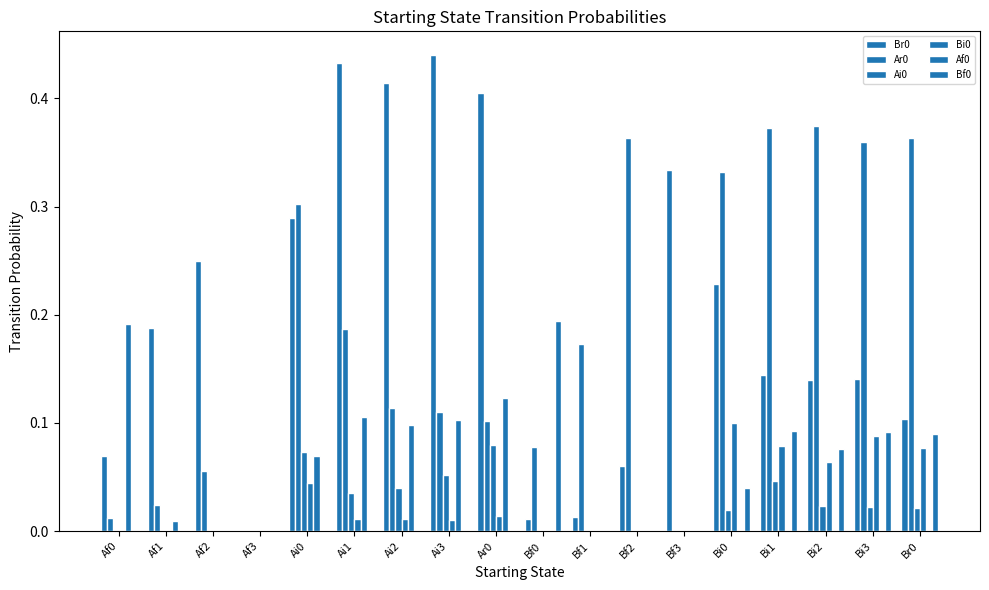

How many series are shown in this chart?

6